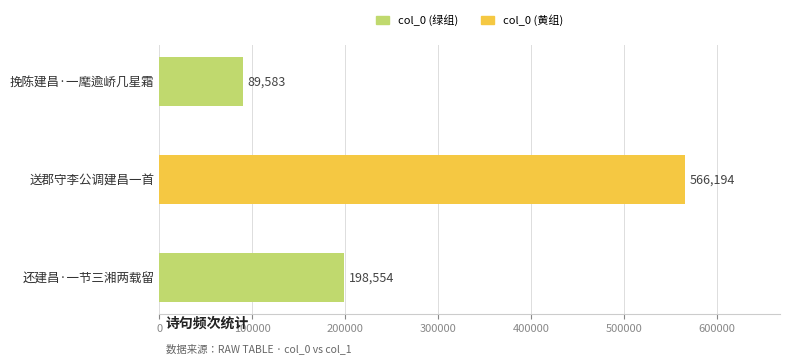

Approximately how many times larger is the value at 送郡守李公调建昌一首 compared to 挽陈建昌·一麾逾峤几星霜?

6.3